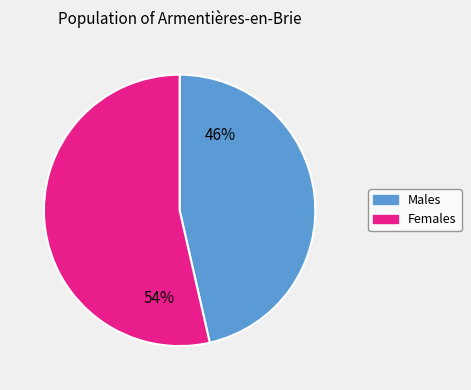

To the nearest percent, what is the average slice percentage?

50%